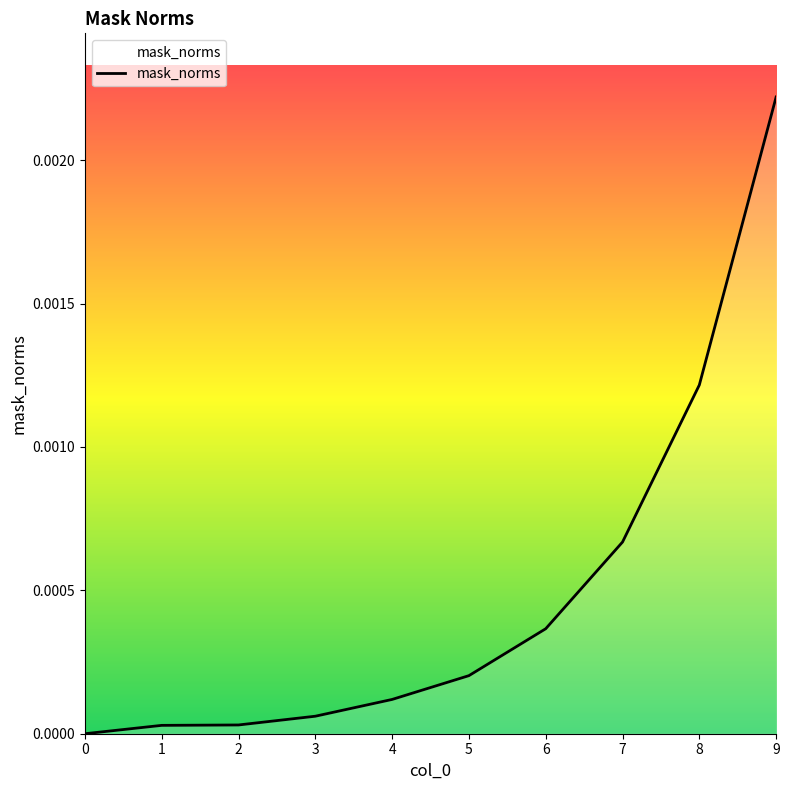

How many positive values are there?

9